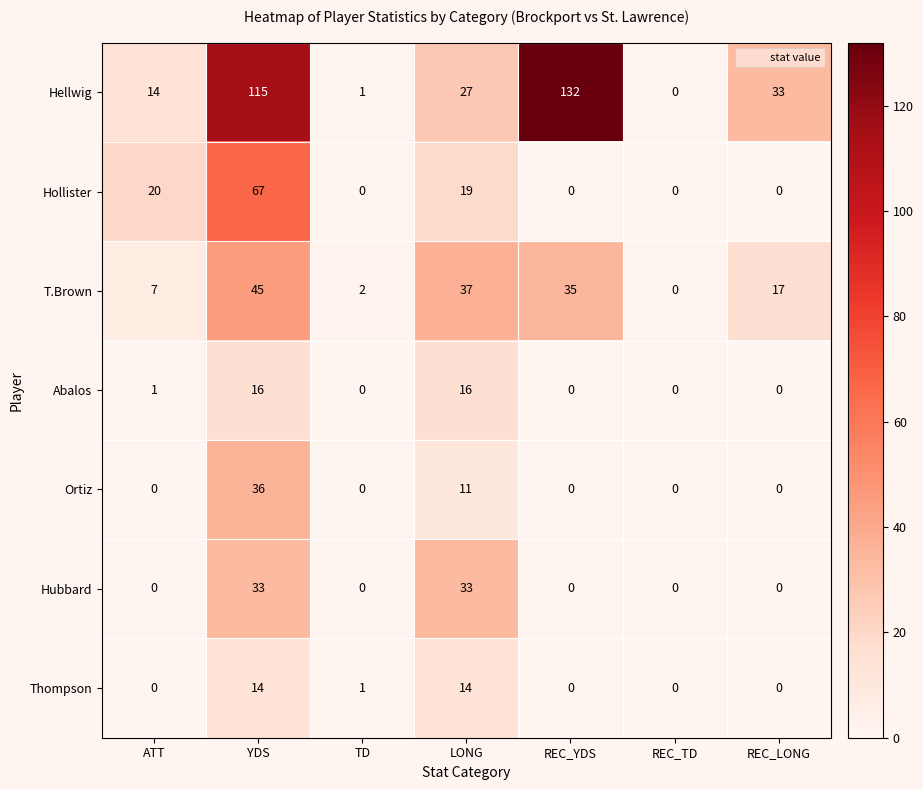

How many positive values does the Hollister series have?

3